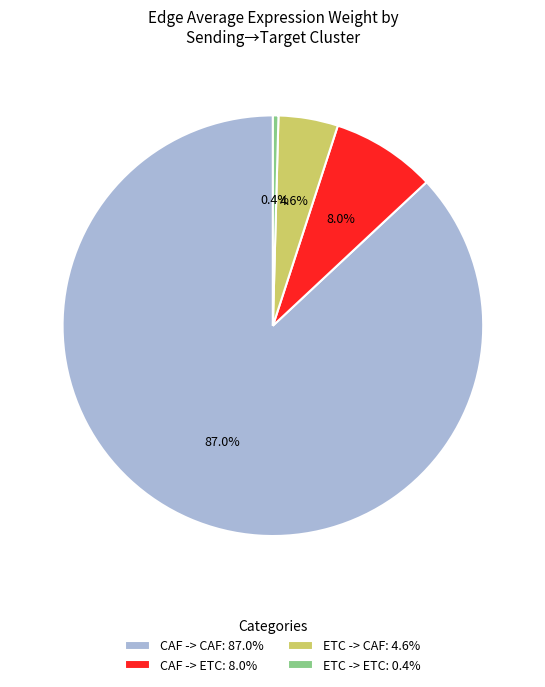

How many segments does this pie chart have?

4